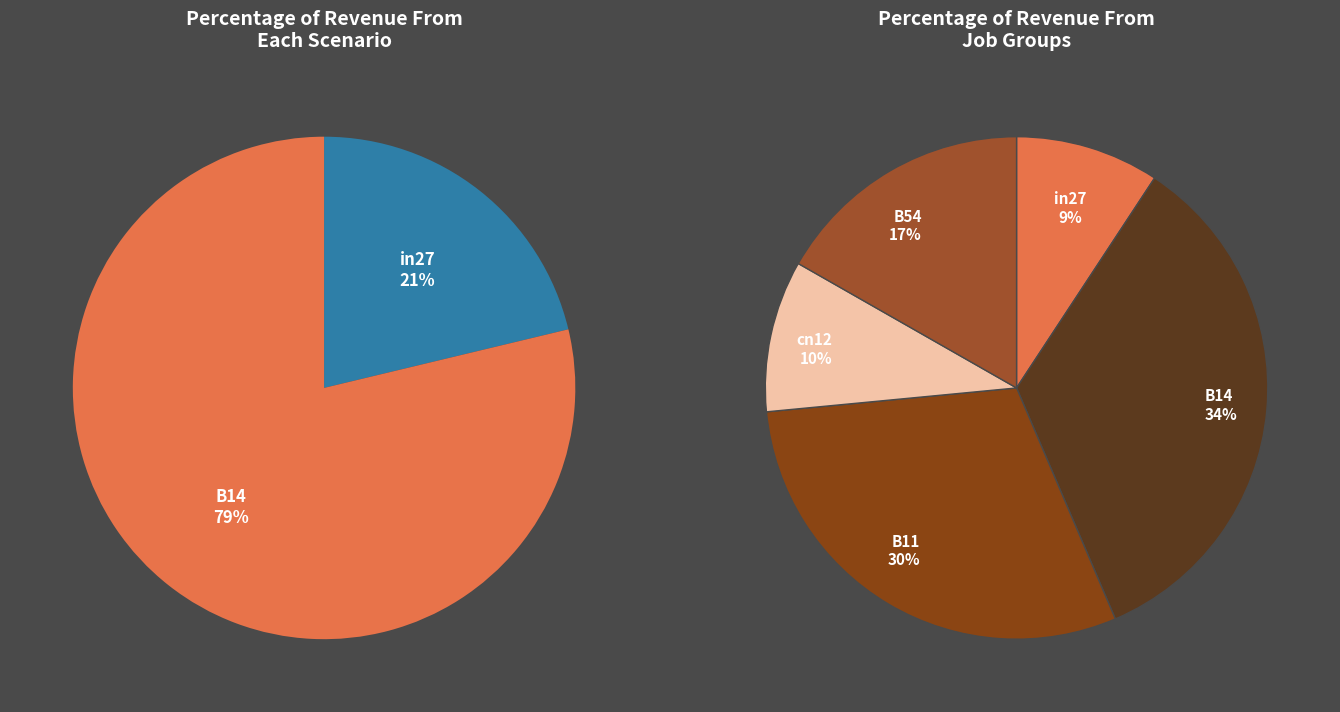

What portion of the pie excludes B11?

70.1%